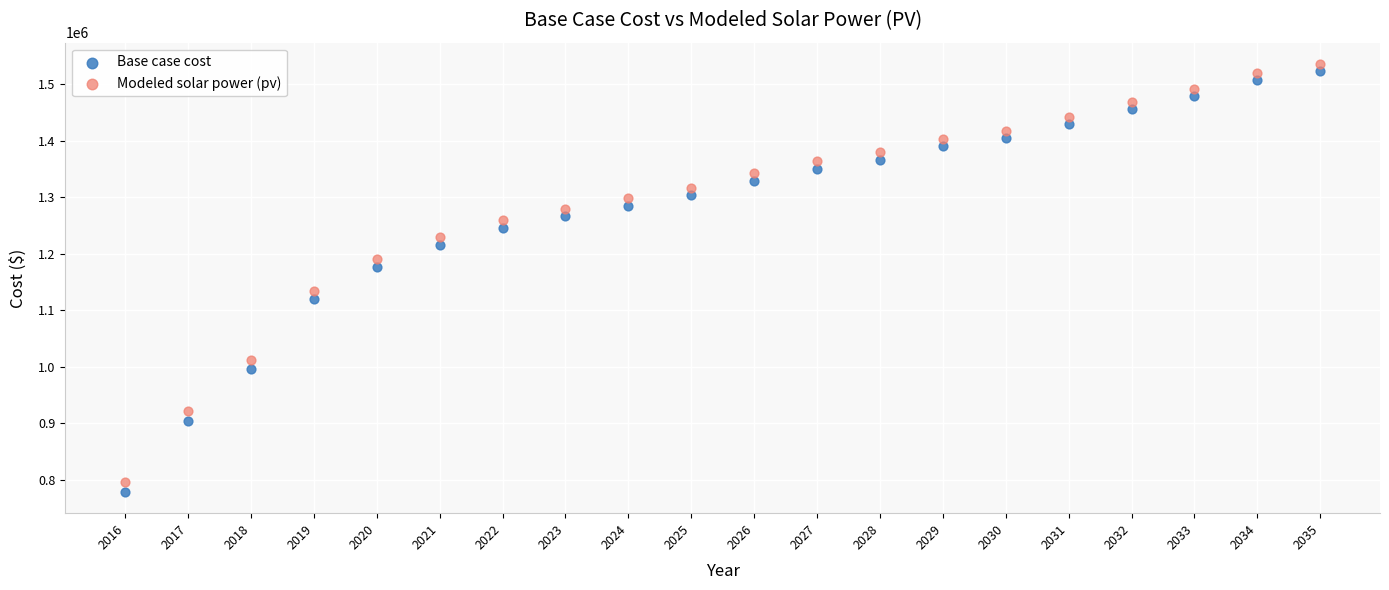

Which series reaches the minimum Y coordinate?

Base case cost